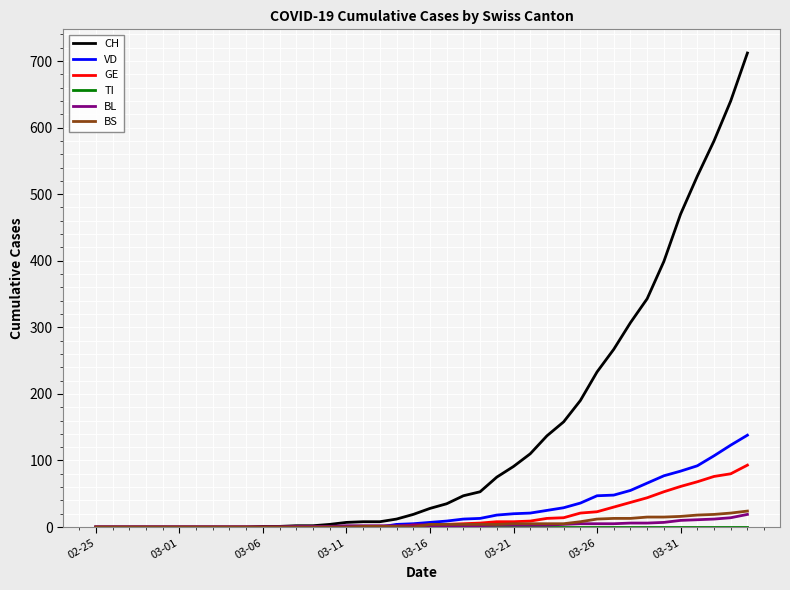

Which series has the widest spread of values?

CH